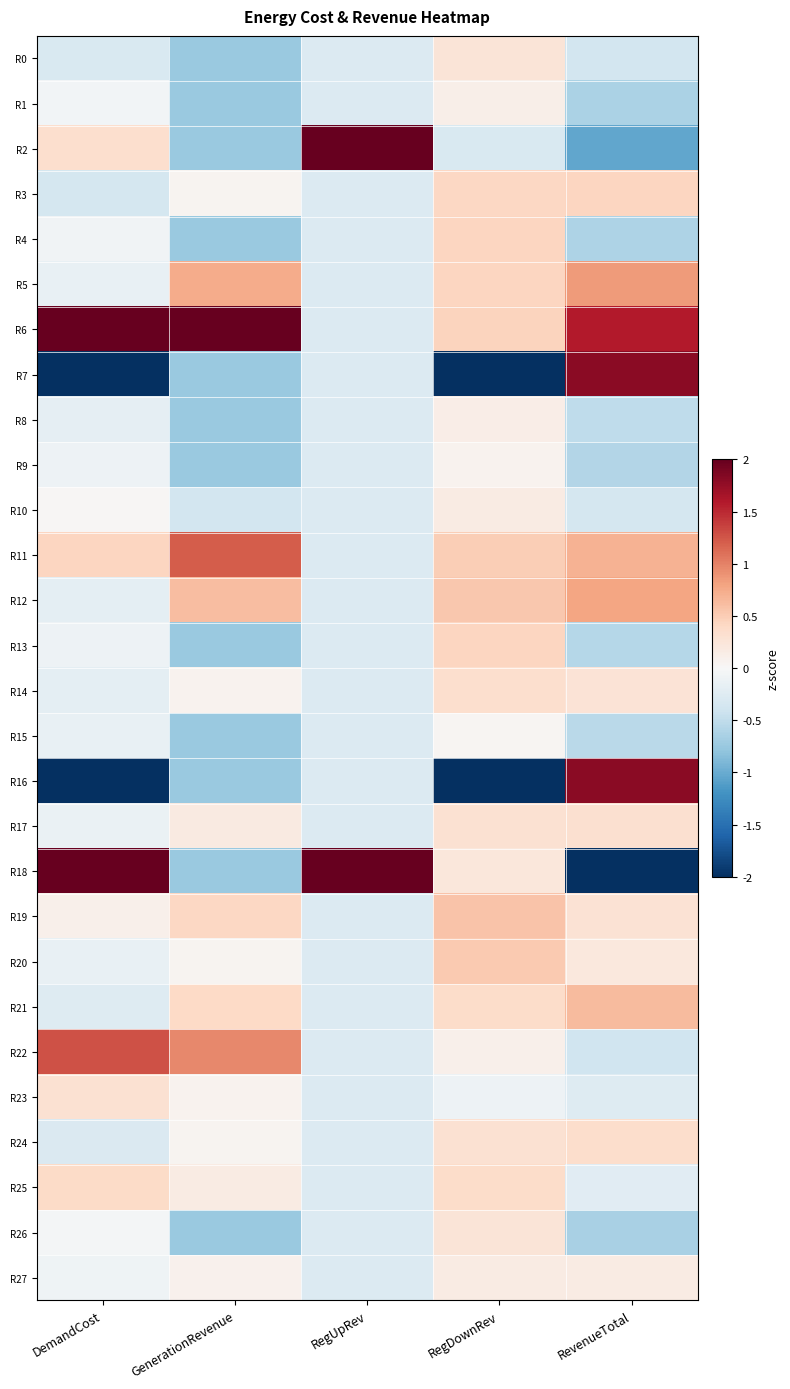

Which has a higher value, RegDownRev or DemandCost?

RegDownRev